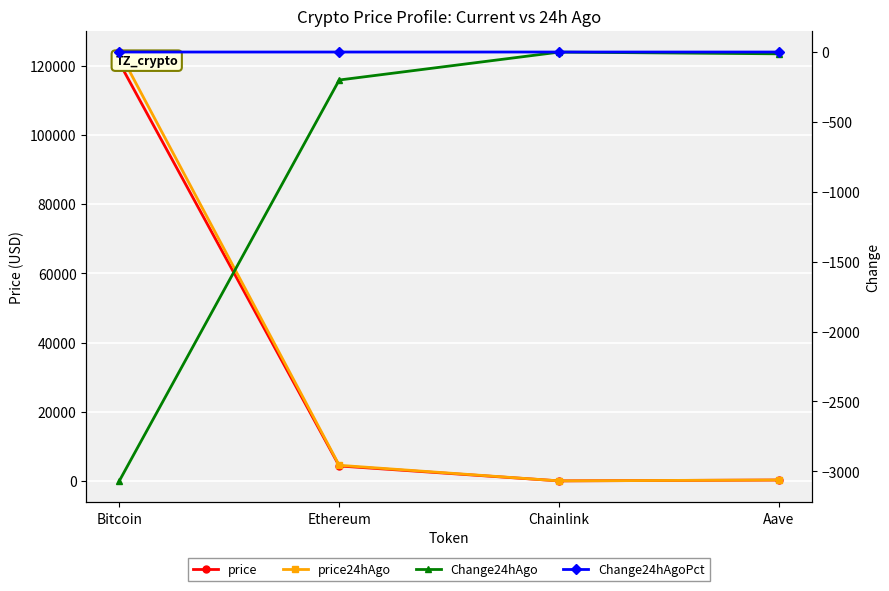

What is the label of the 3rd point from the left?

Chainlink